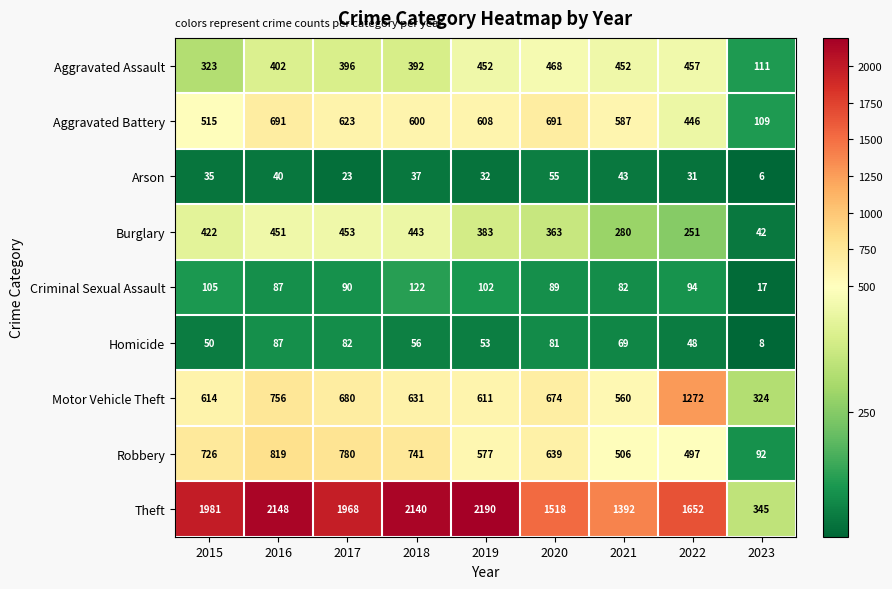

What is the difference between the maximum and minimum values in the Arson series?

49